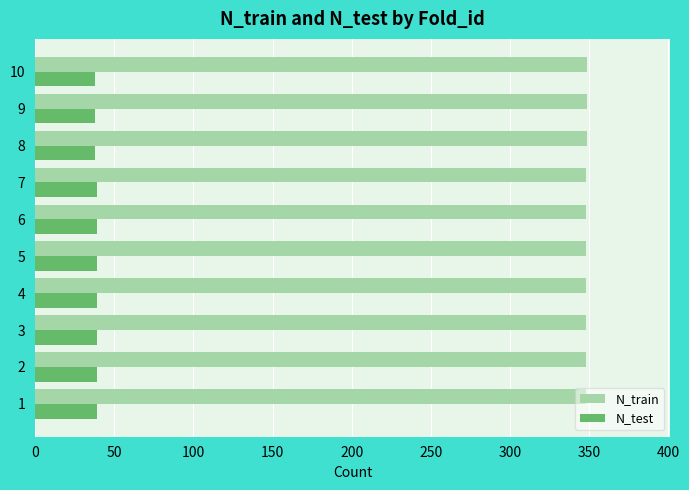

List the series in order of their peak value, lowest first.

N_test, N_train